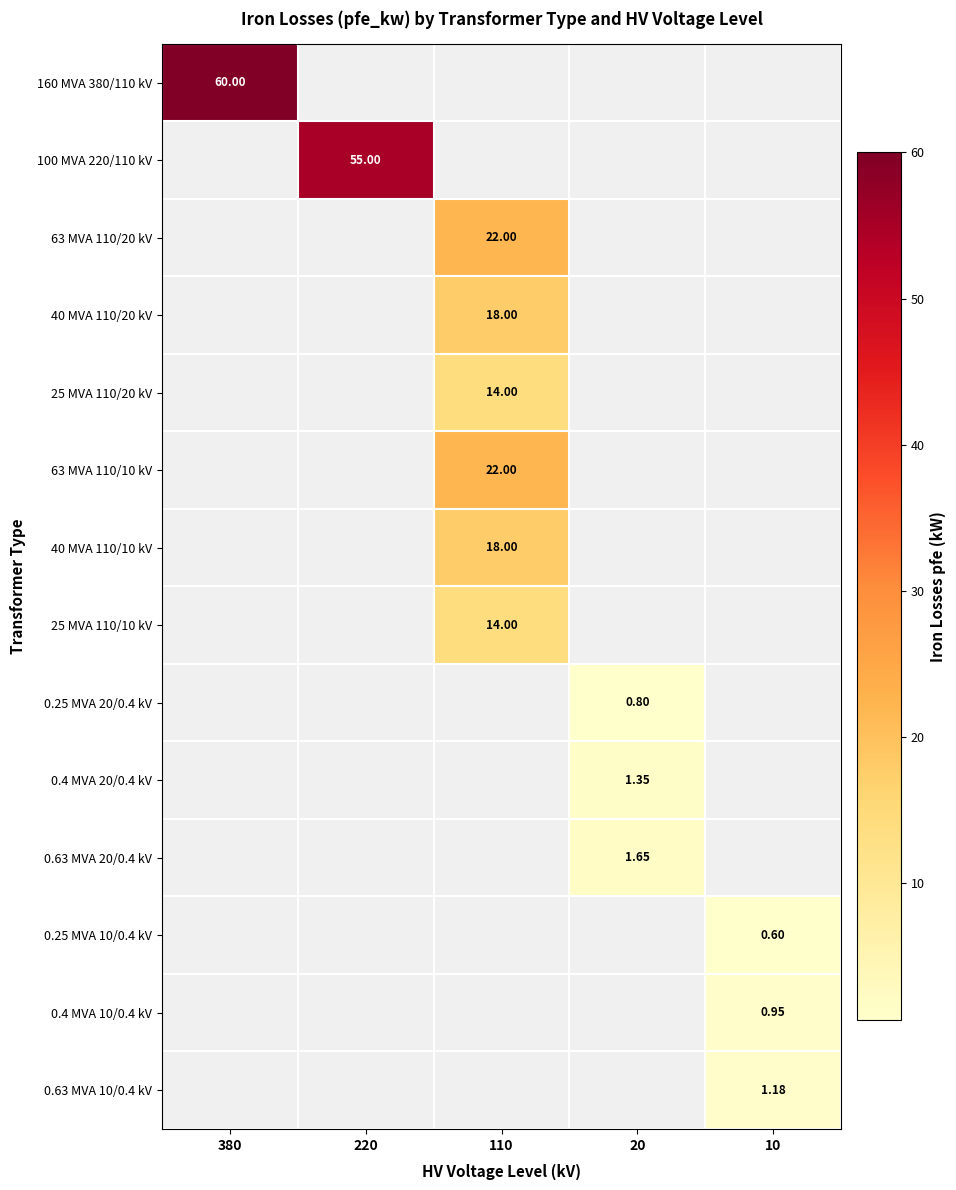

At how many categories does at least one series exceed 38?

2